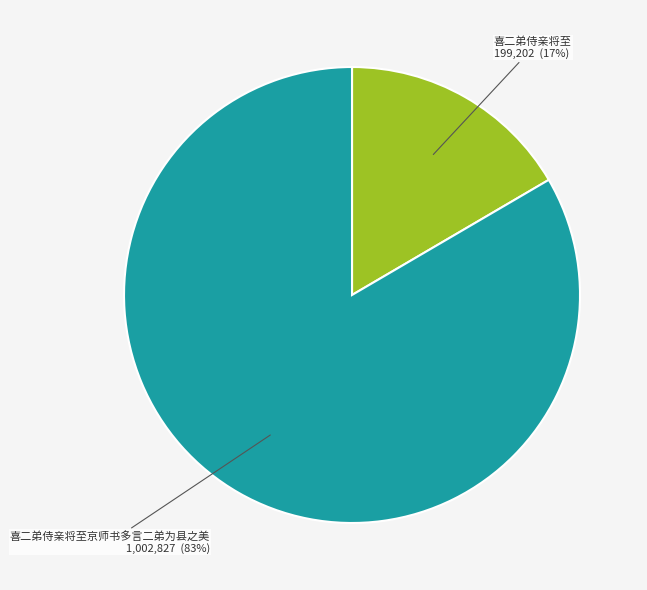

To the nearest percent, what is the average slice percentage?

50%